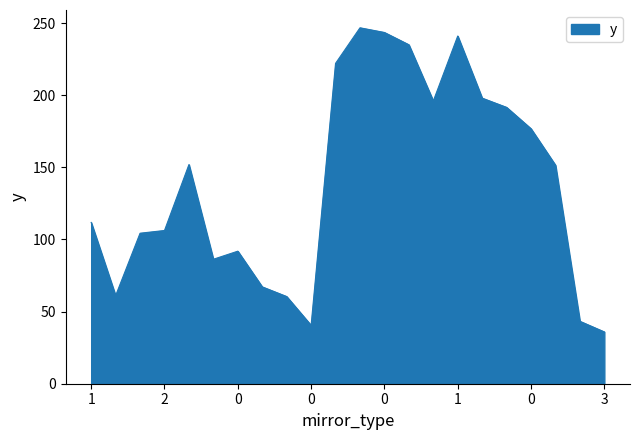

What is the minimum value shown in the chart?

35.9